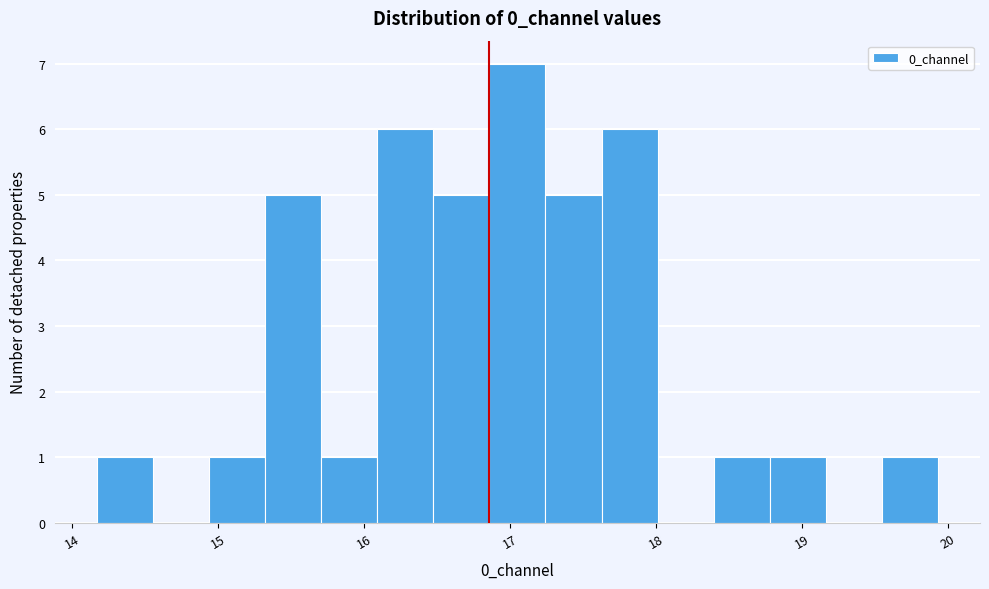

Around what value on the x-axis is the tallest bar? Give the approximate position of its centre, as read against the axis.

17.1